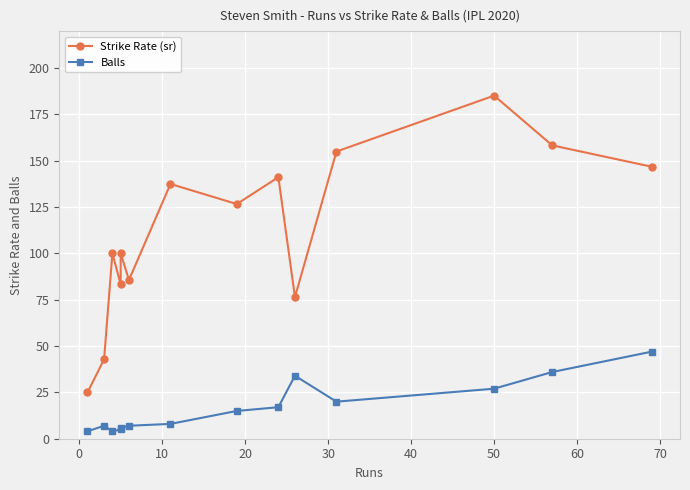

The value of Balls at 50 is 15.5. True or false?

False